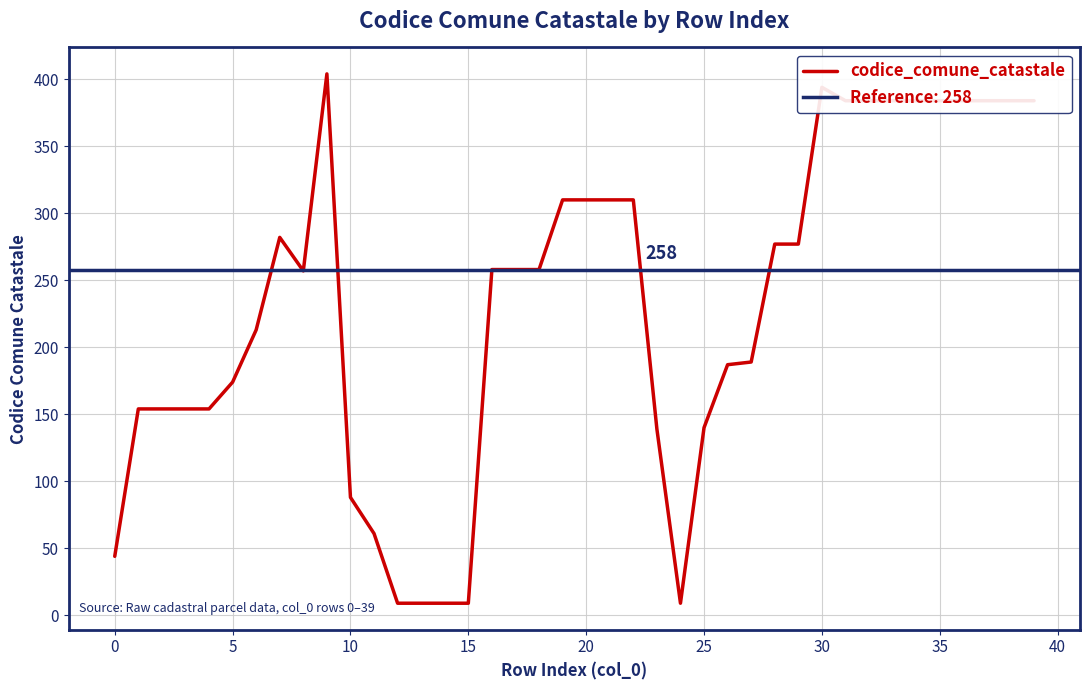

What is the lowest value of the codice_comune_catastale series?

9